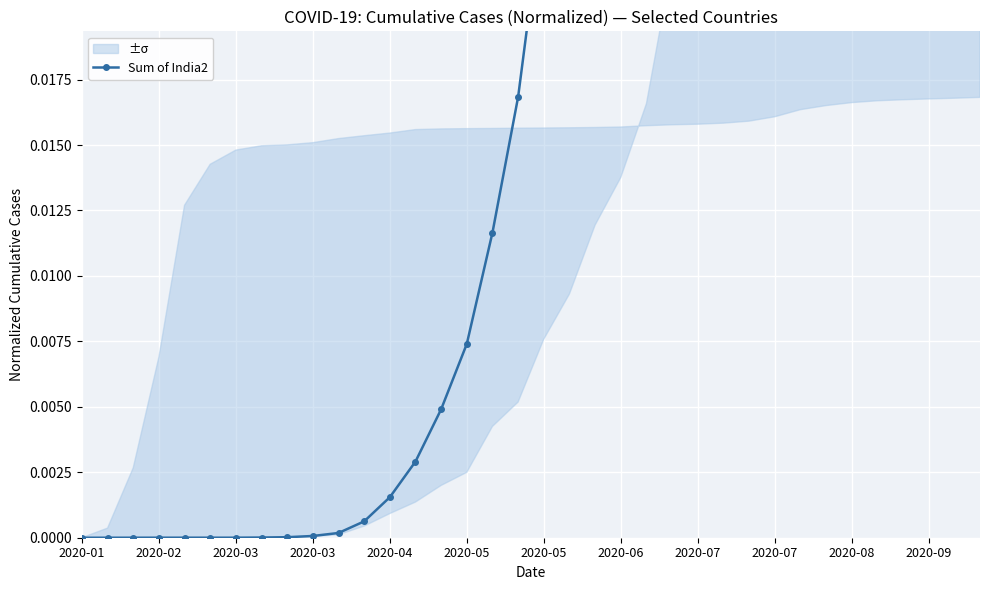

How many lines are shown in the chart?

1